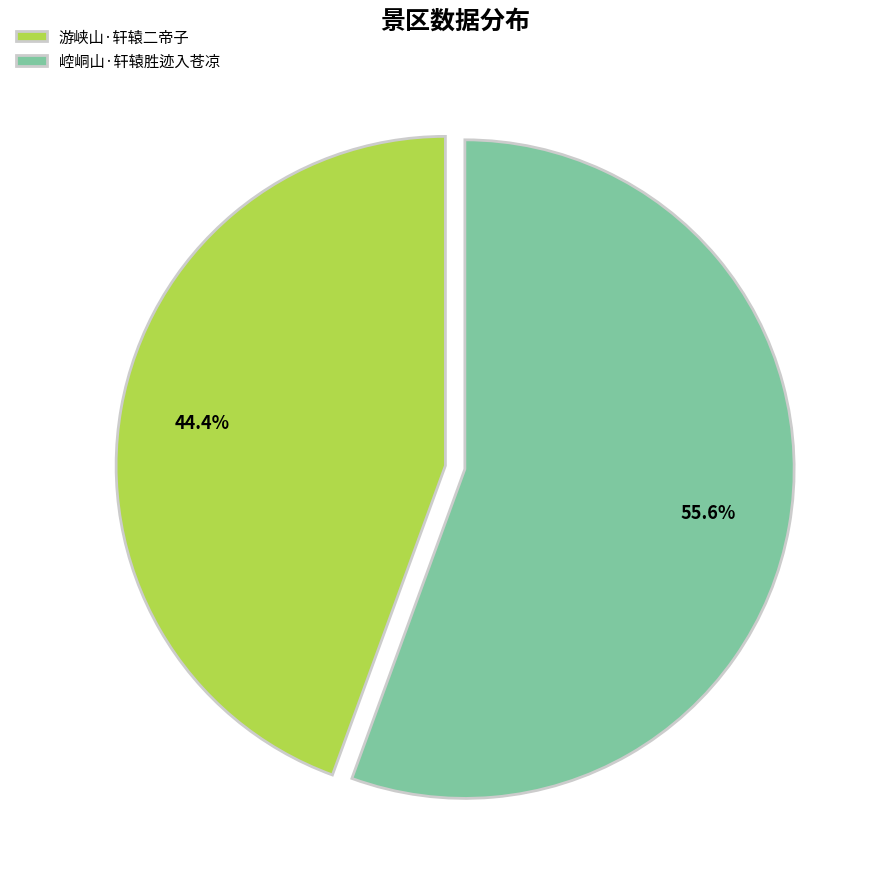

Is it true that 游峡山·轩辕二帝子 is 44% of the pie?

True